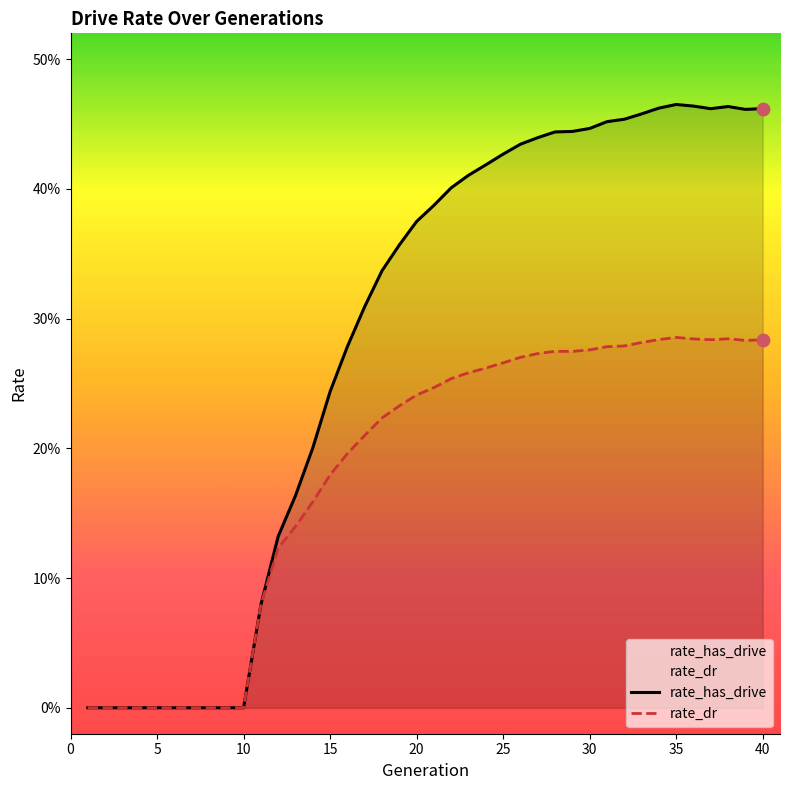

What are all the series names shown in the legend?

rate_has_drive, rate_dr